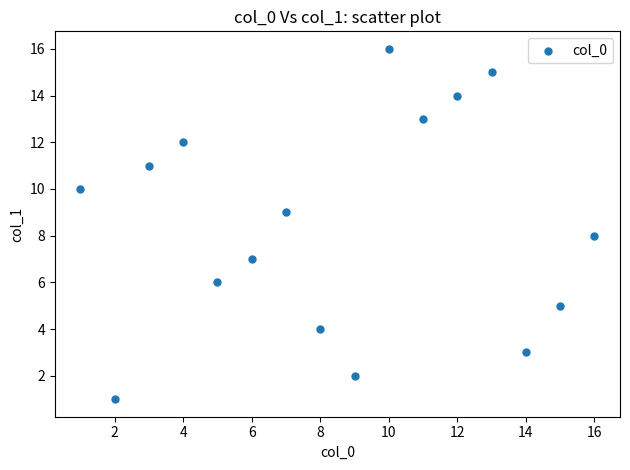

What is the range of Y values (max minus min)?

15